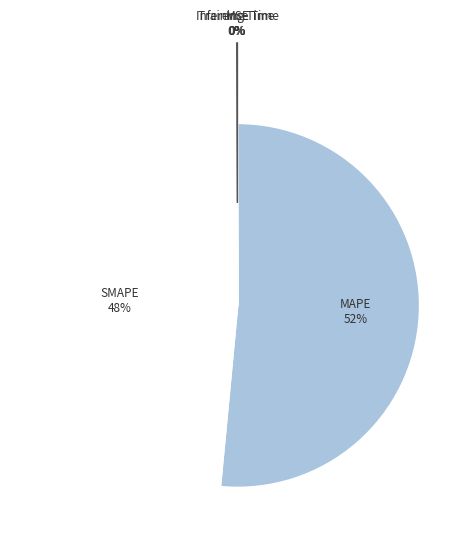

The SMAPE slice represents 48% of the pie. True or false?

True